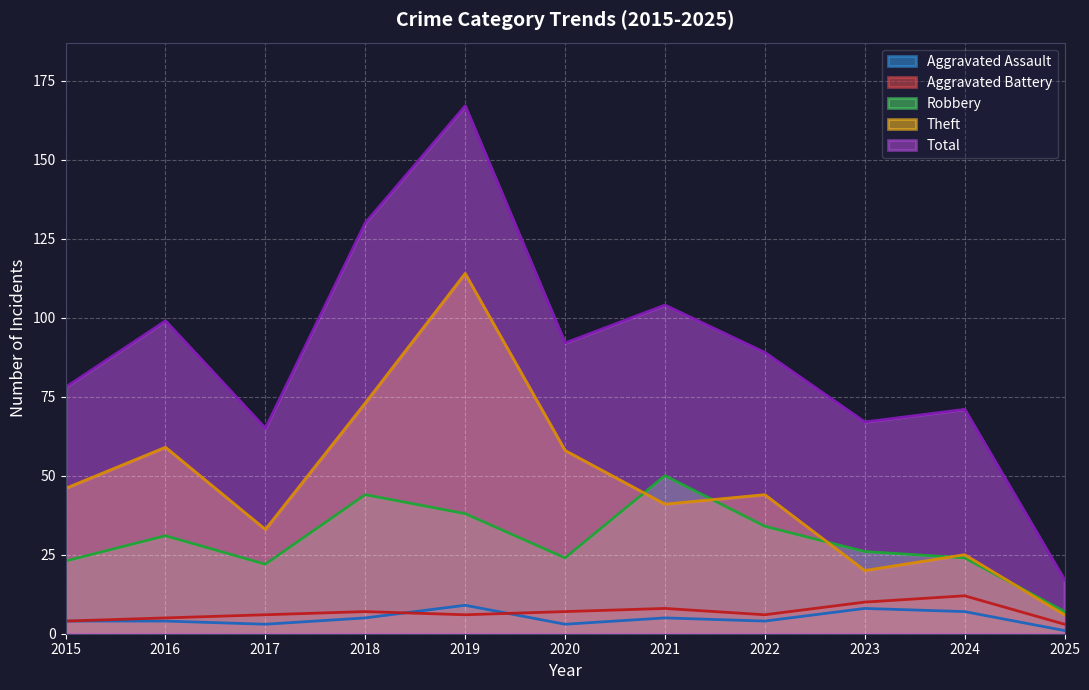

True or false: Total has more than 0 interior local peaks.

True